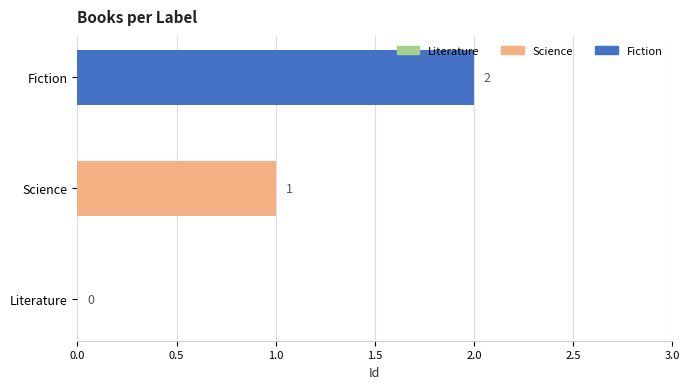

Where is the data nearest to the value 1?

Science